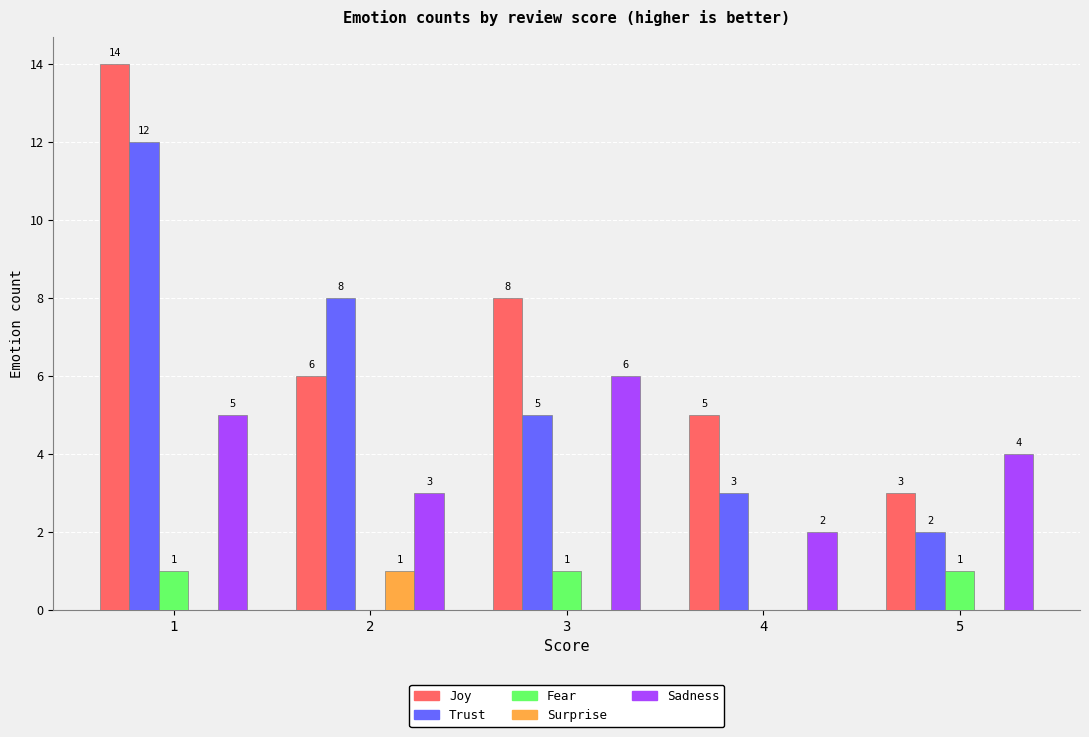

What is the maximum value shown in the chart?

14